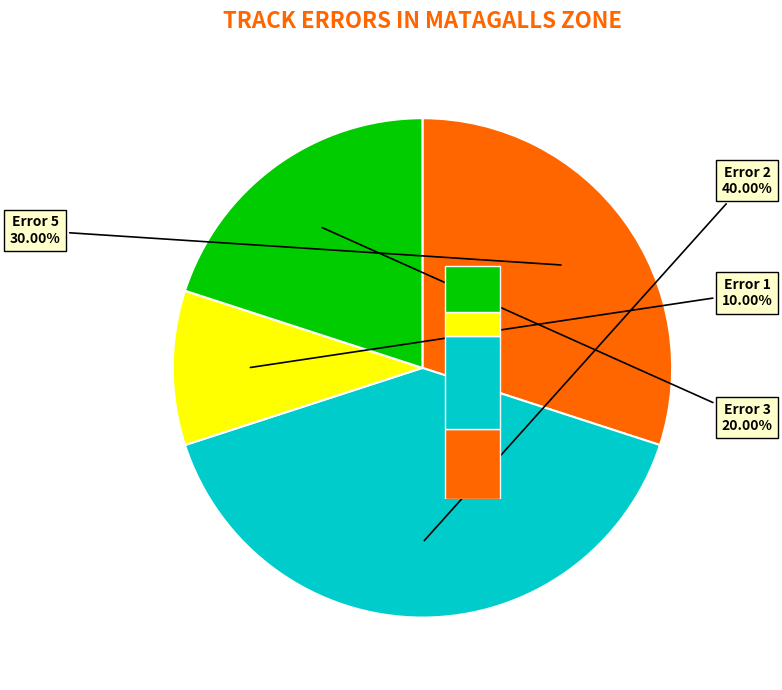

Does 115419779 represent more than half of the total?

No